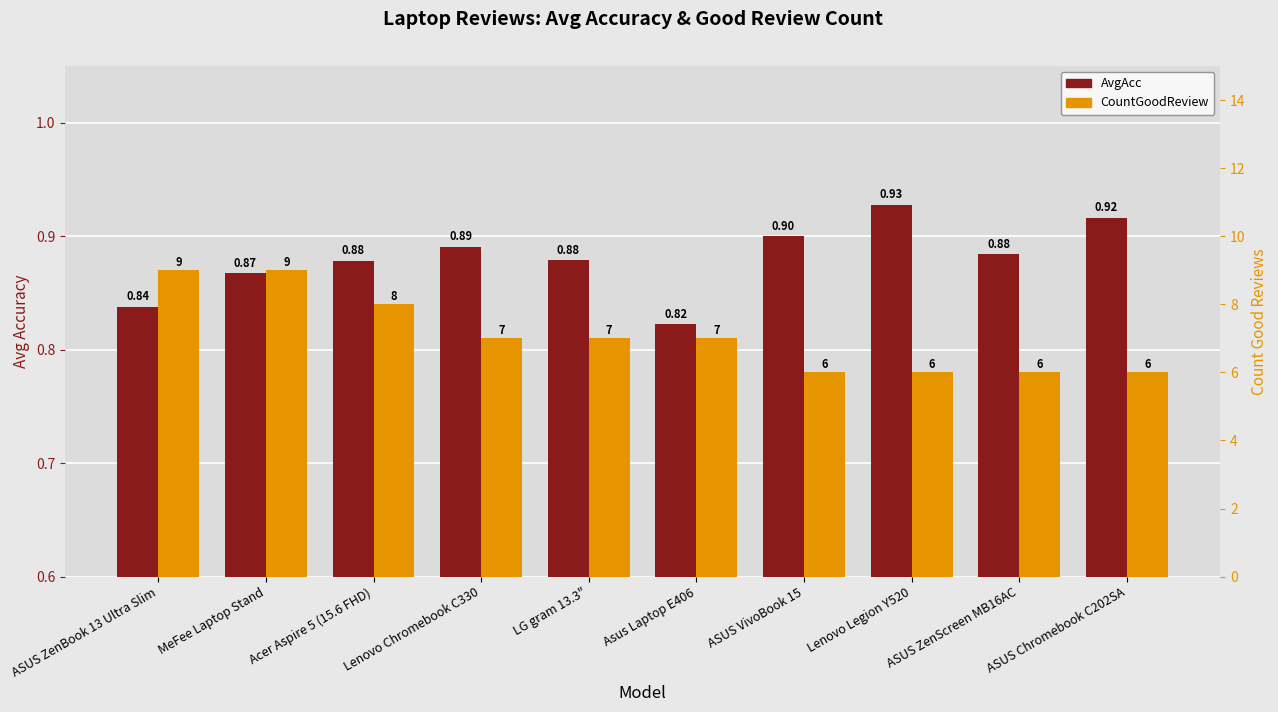

Rank the categories by CountGoodReview value from lowest to highest.

ASUS VivoBook 15, Lenovo Legion Y520, ASUS ZenScreen MB16AC, ASUS Chromebook C202SA, Lenovo Chromebook C330, LG gram 13.3", Asus Laptop E406, Acer Aspire 5 (15.6 FHD), ASUS ZenBook 13 Ultra Slim, MeFee Laptop Stand